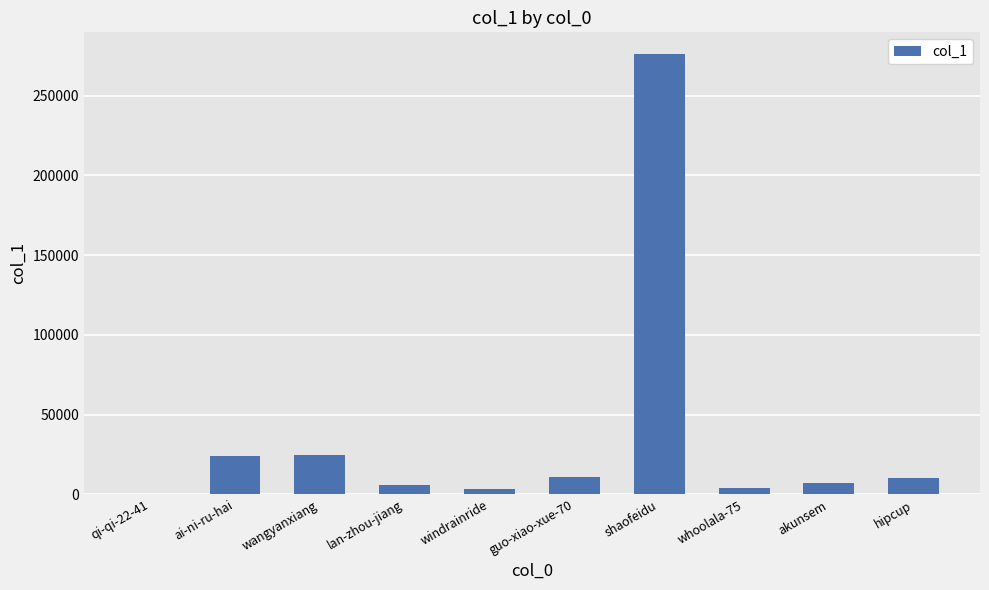

Read the value at qi-qi-22-41, to the nearest 10.

410